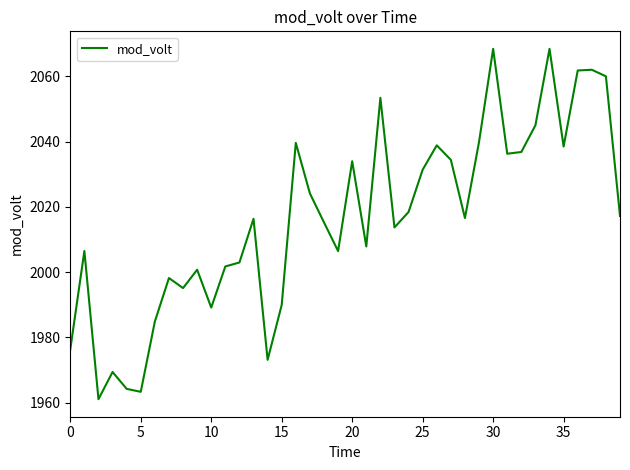

What is the smallest value displayed?

1961.0